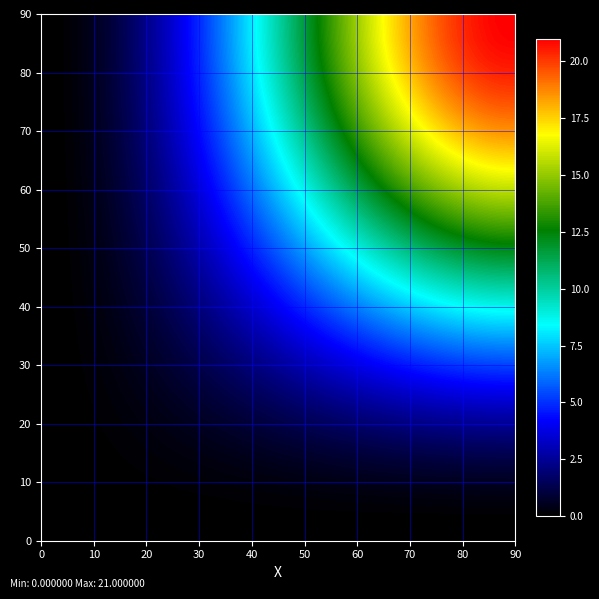

Reading left to right, list all the values displayed in this chart.

0: 0=0.0	1=0.0	2=0.0	3=0.0	4=0.0	5=21.0	6=9.9	7=0.0
1: 0=0.0	1=0.0	2=0.0	3=0.0	4=0.0	5=21.0	6=9.9	7=0.0